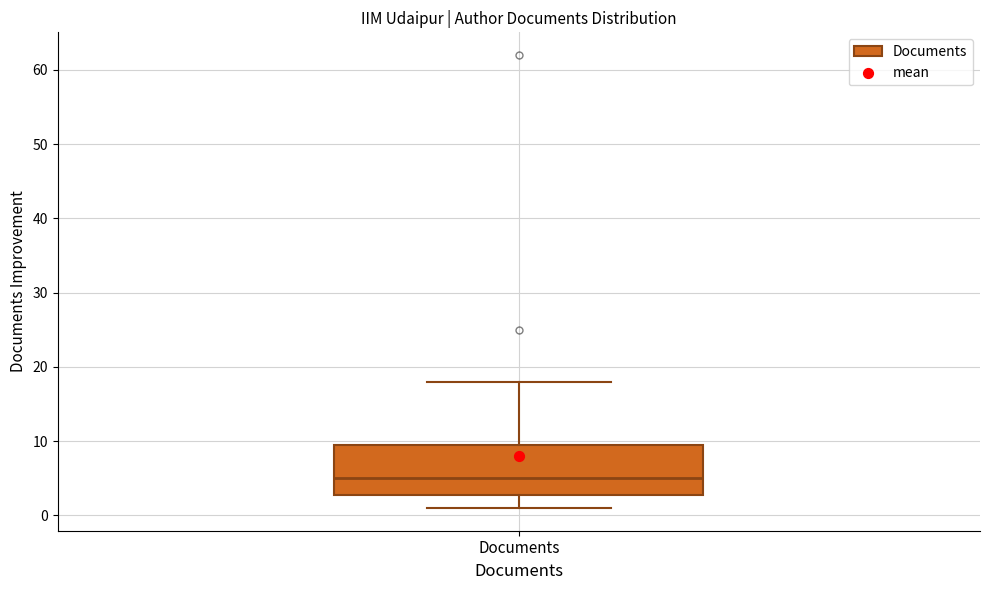

Where is the upper edge of the box for Documents on the y-axis? The values are not printed on the chart, so give them approximately, as read against the axis.

10